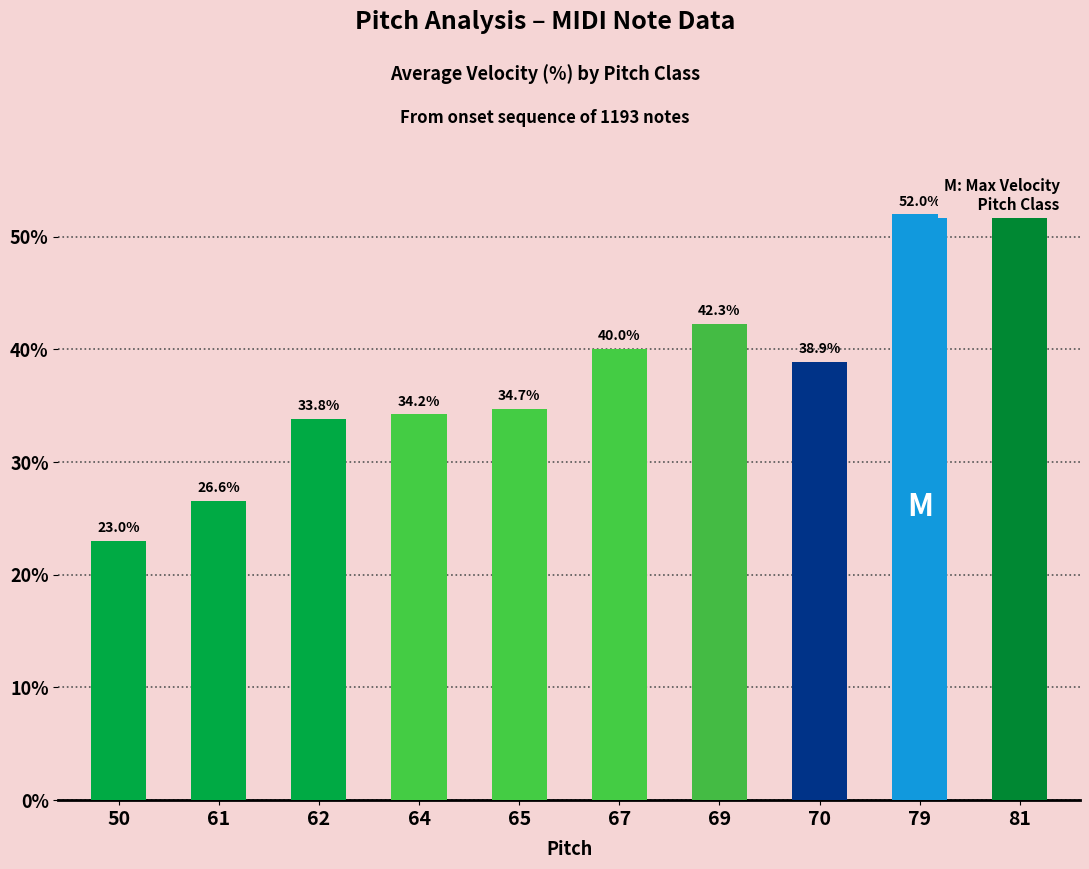

Does the chart contain any negative values?

No